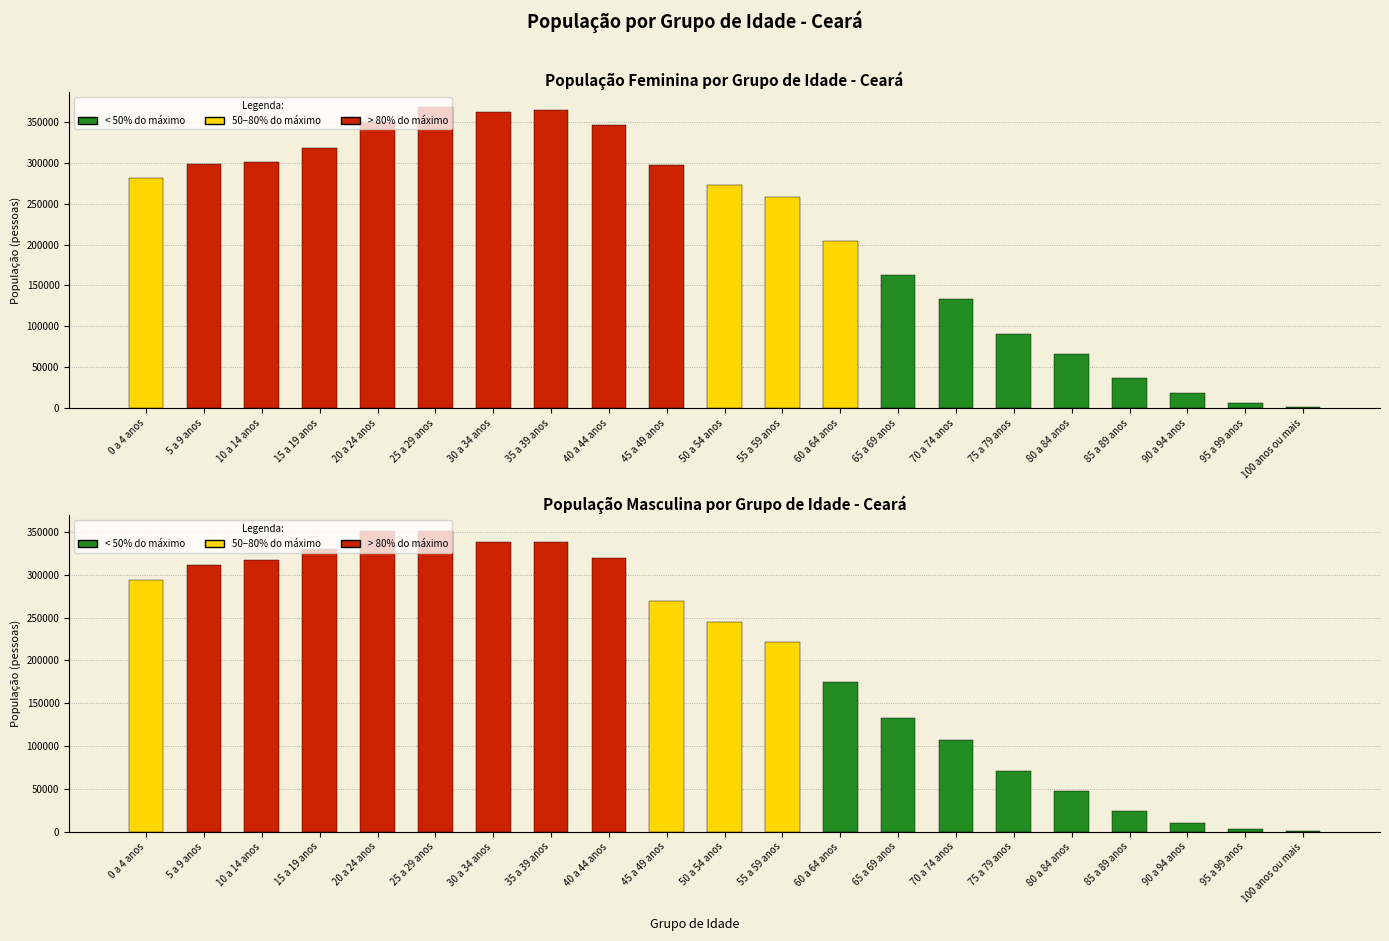

Reading right to left, transcribe all the data shown in this chart.

População feminina: 1368	6277	18019	37281	66393	90601	133576	162115	203739	258096	273328	297089	346024	364496	361434	368075	350081	318346	301306	298601	280785
População masculina: 631	3263	10406	24079	48069	71160	106513	132808	174235	221823	244355	269593	319883	337705	337983	351614	351598	330466	316899	311294	293550